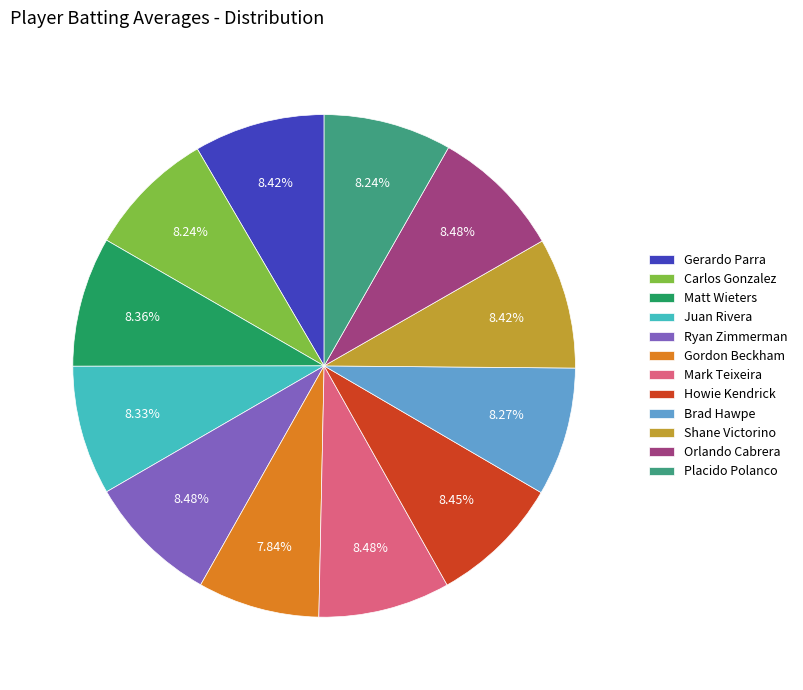

Combined, do Howie Kendrick and Placido Polanco account for over 50%?

No